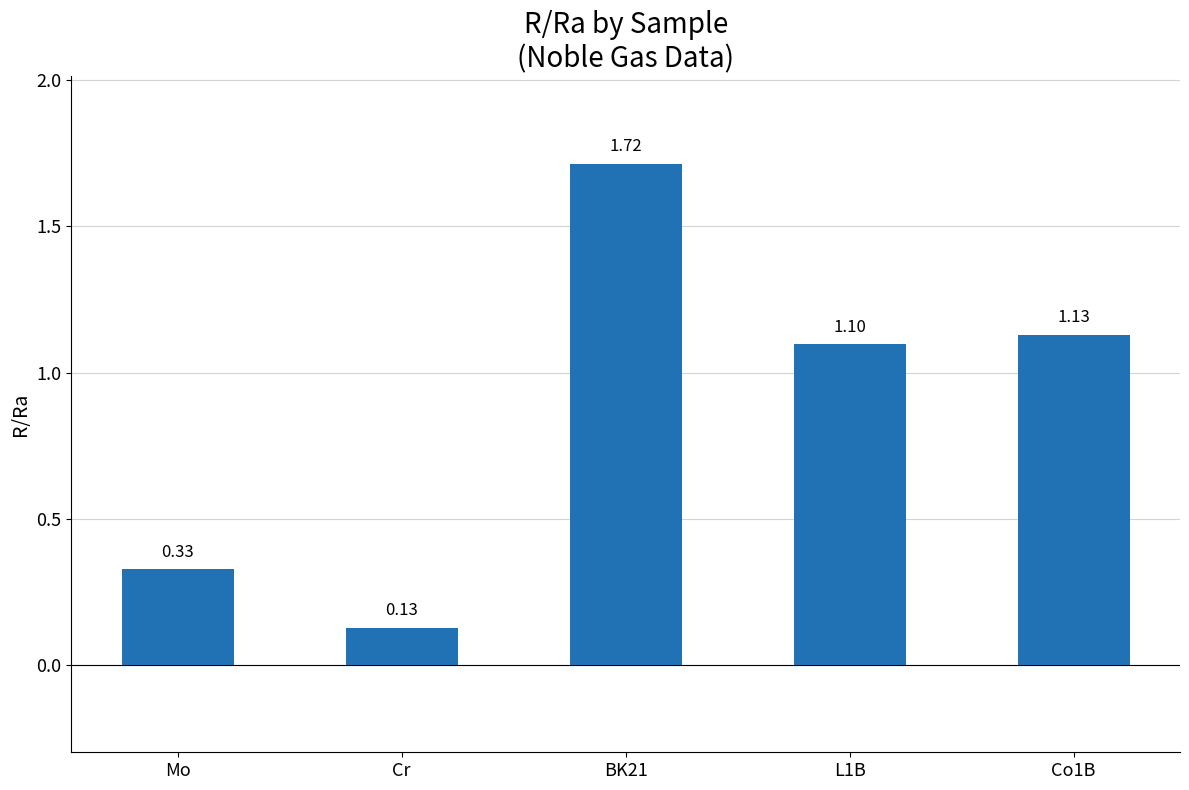

Does the chart contain stacked bars?

No